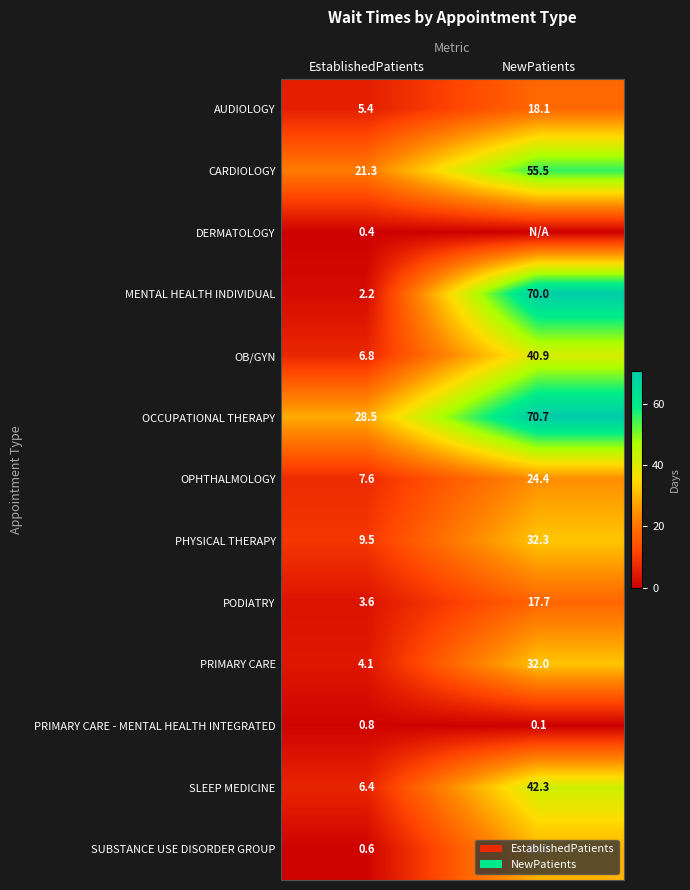

Rank the categories by CARDIOLOGY value from highest to lowest.

NewPatients, EstablishedPatients